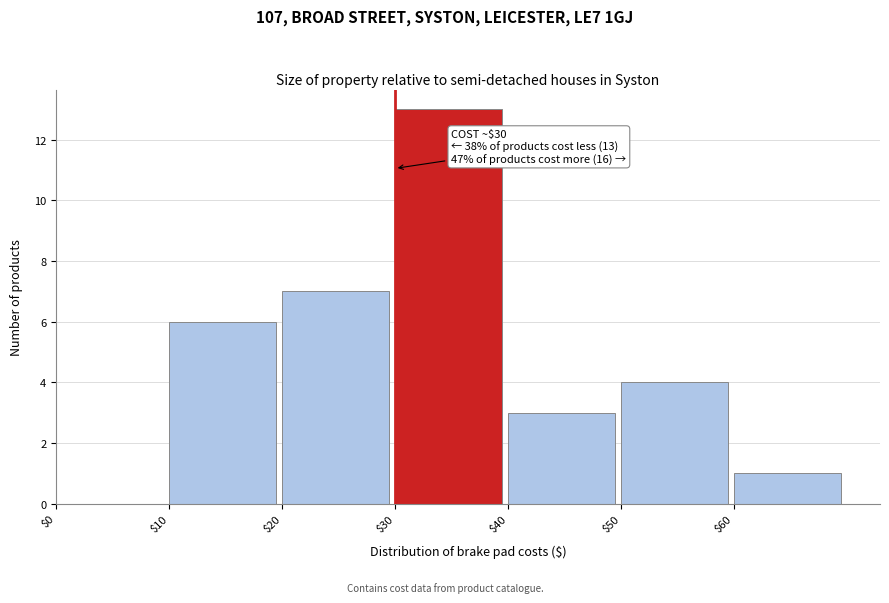

Which range on the x-axis has the tallest bar?

30 to 40